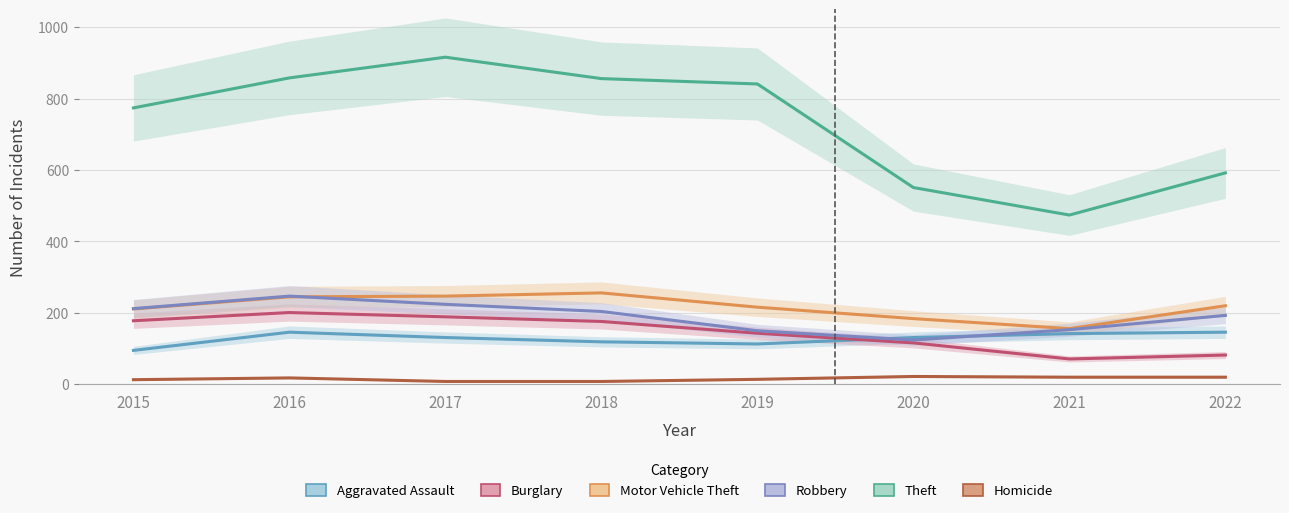

List the series in order of their peak value, highest first.

Theft, Motor Vehicle Theft, Robbery, Burglary, Aggravated Assault, Homicide